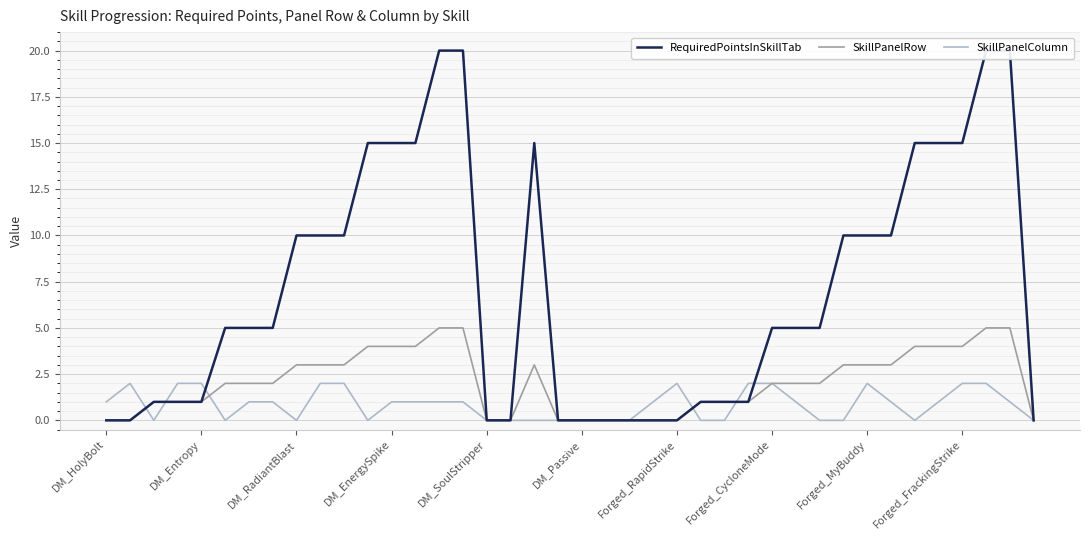

What value does the SkillPanelRow series have at Forged_MyBuddy?

3